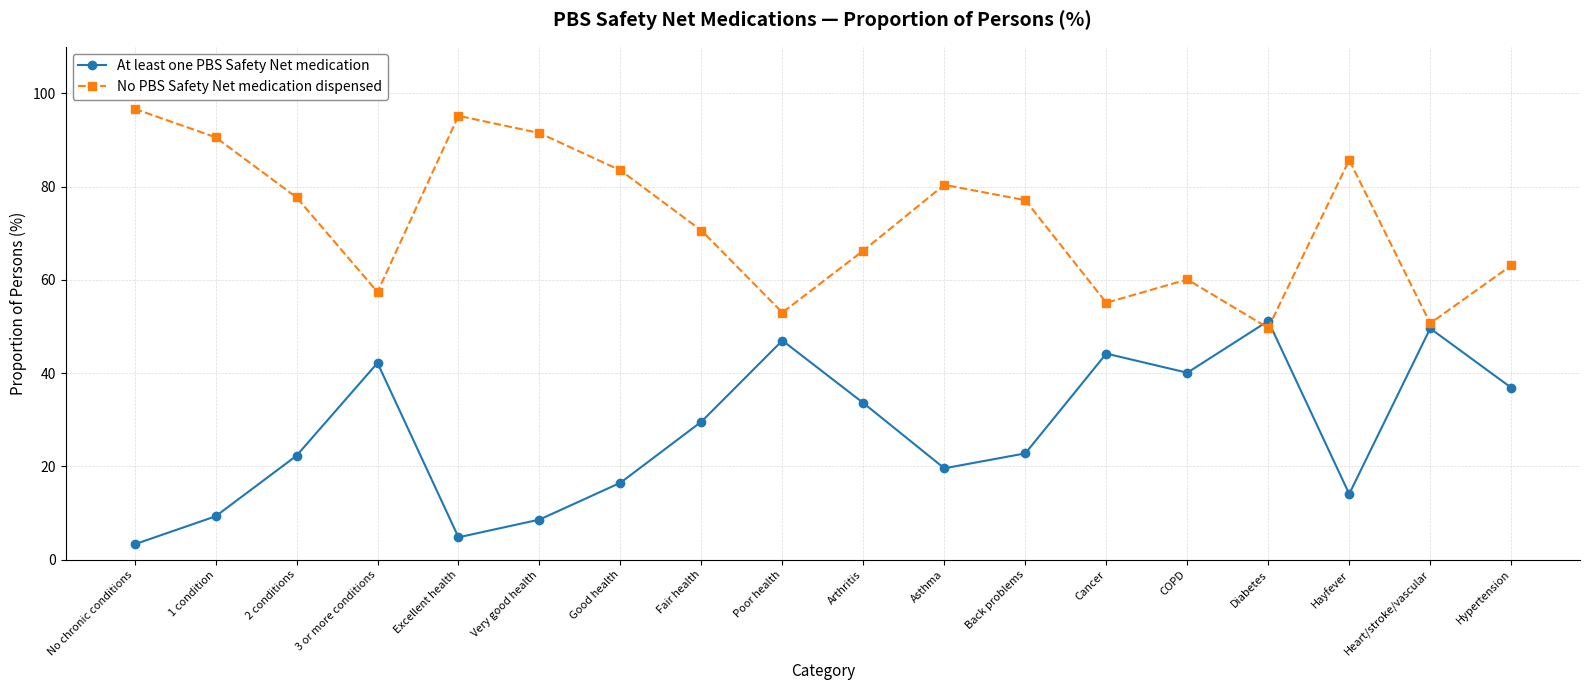

At which category does At least one PBS Safety Net medication reach its first local peak?

3 or more conditions